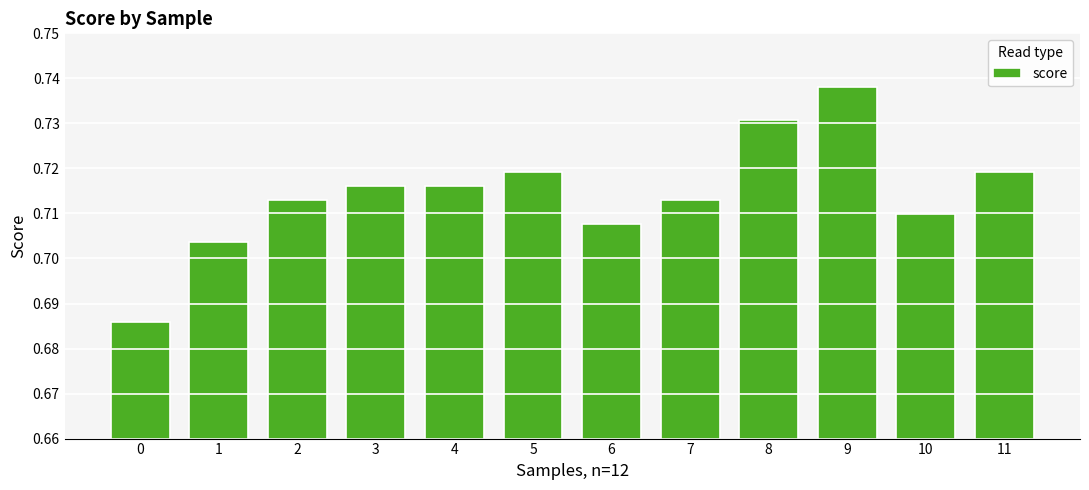

True or false: the data shows 0.2 at 5.

False